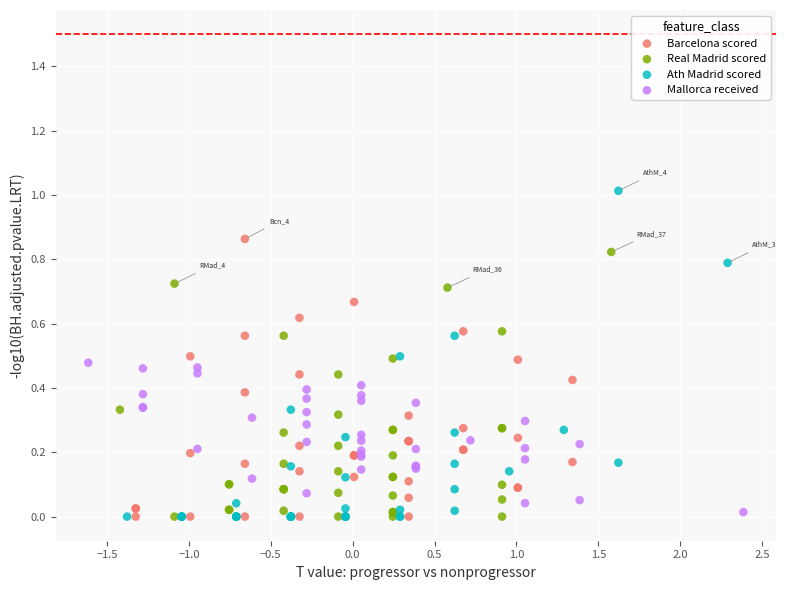

Which series has the largest Y range (max minus min)?

Ath Madrid scored